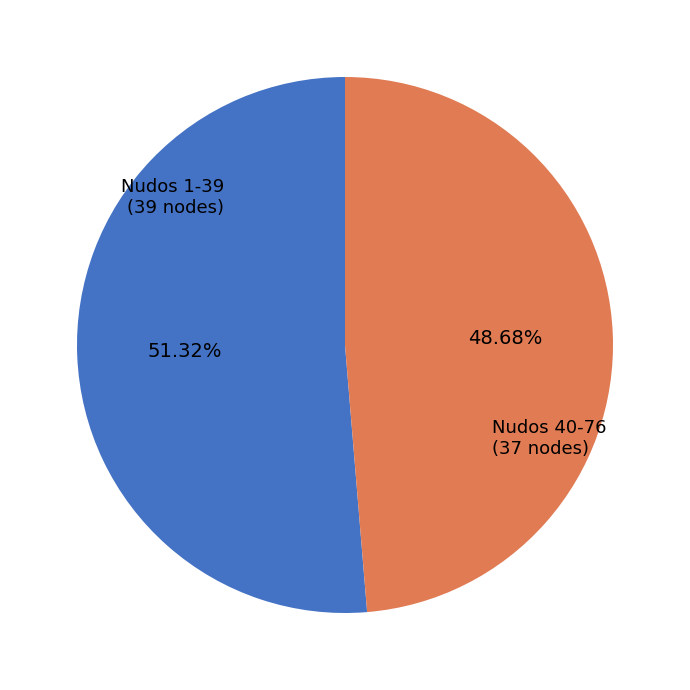

Combined, do Nudos 40-76 (37 nodes) and Nudos 1-39 (39 nodes) account for over 50%?

Yes